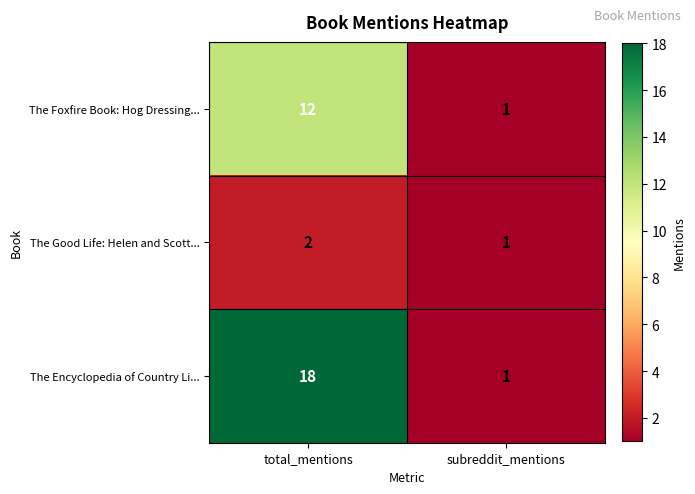

What is the smallest value displayed?

1